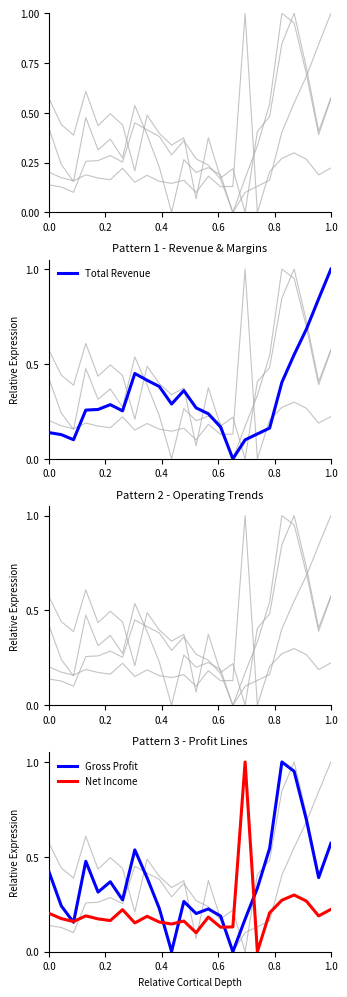

True or false: Gross Profit has a value of 0.2 at 0.0.

False